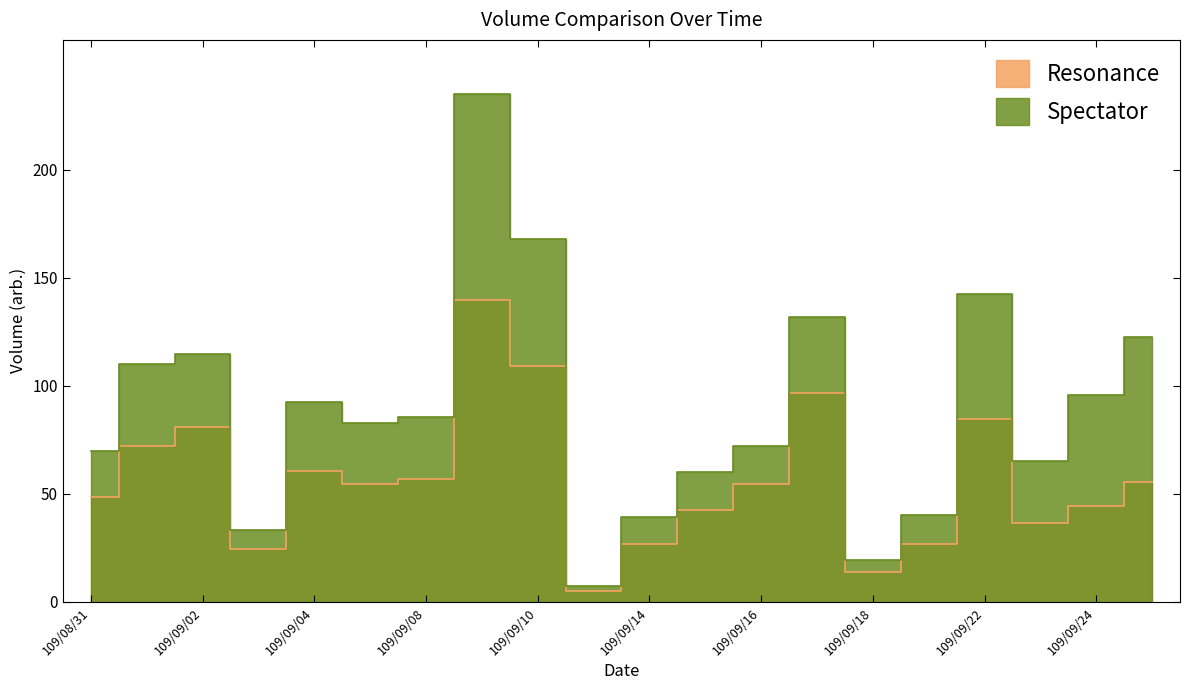

At how many categories does at least one series exceed 220?

1